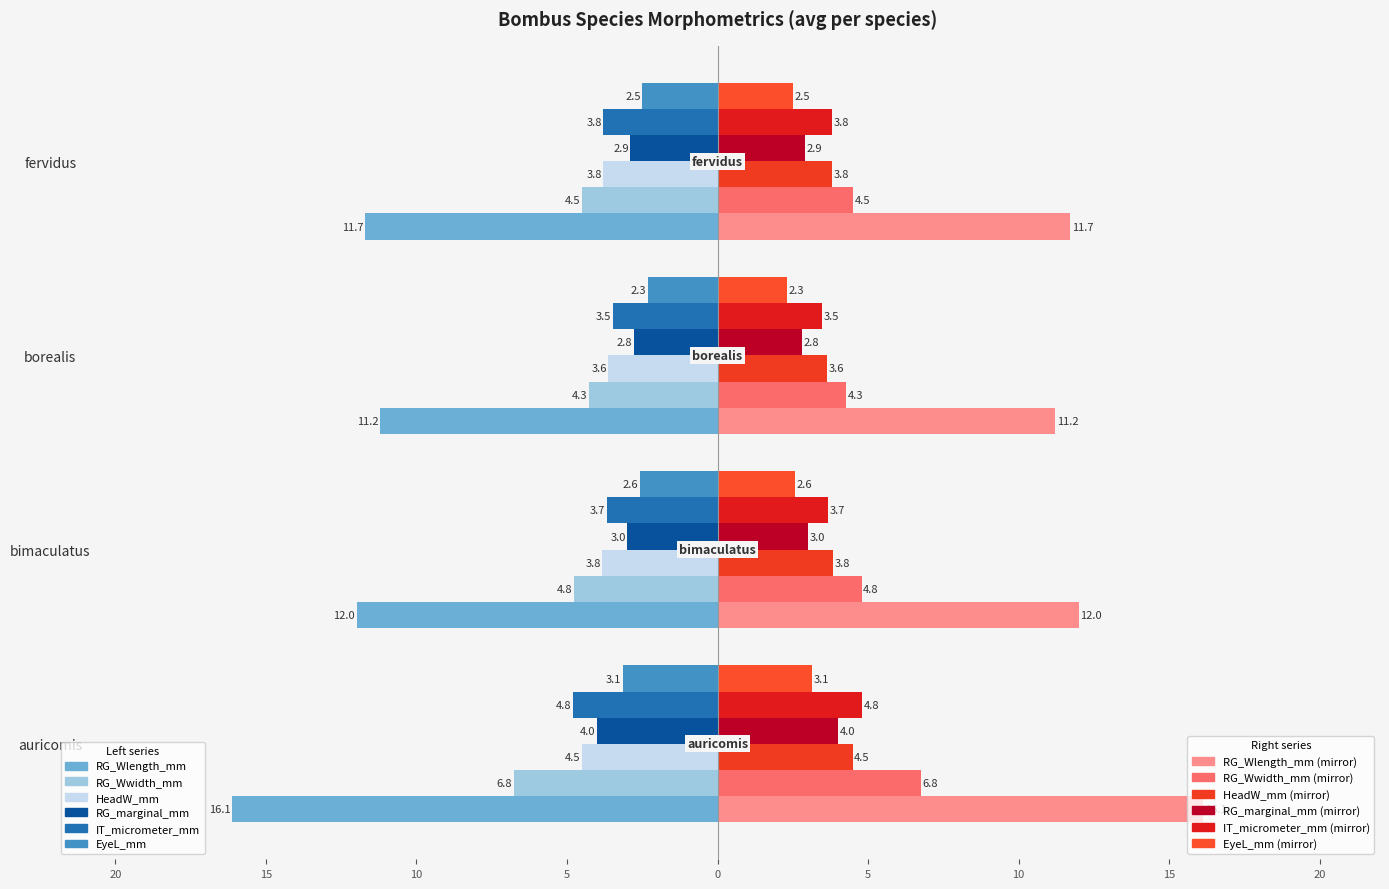

The RG_marginal_mm series shows -3.0 at bimaculatus. True or false?

True